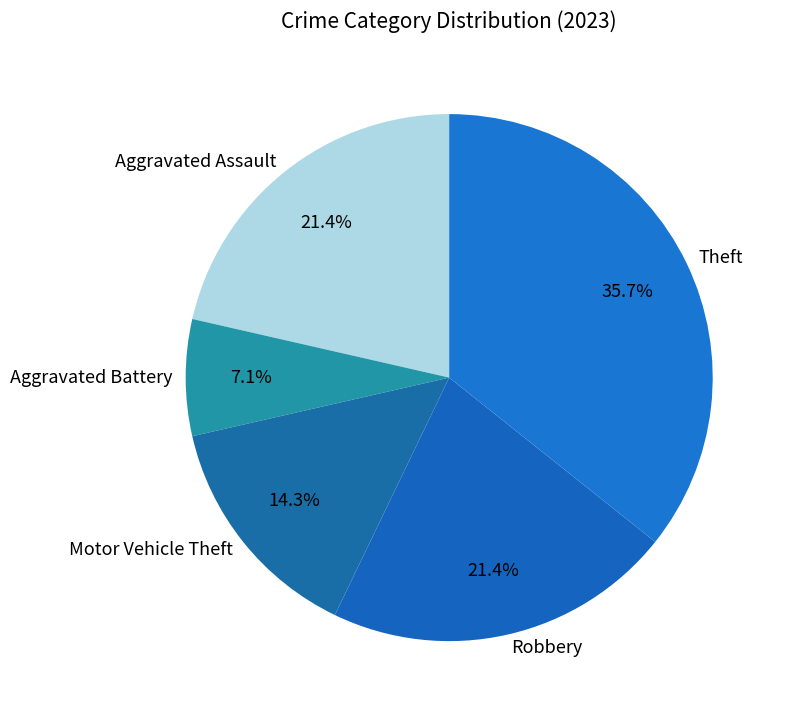

True or false: Robbery accounts for 21% of the total.

True